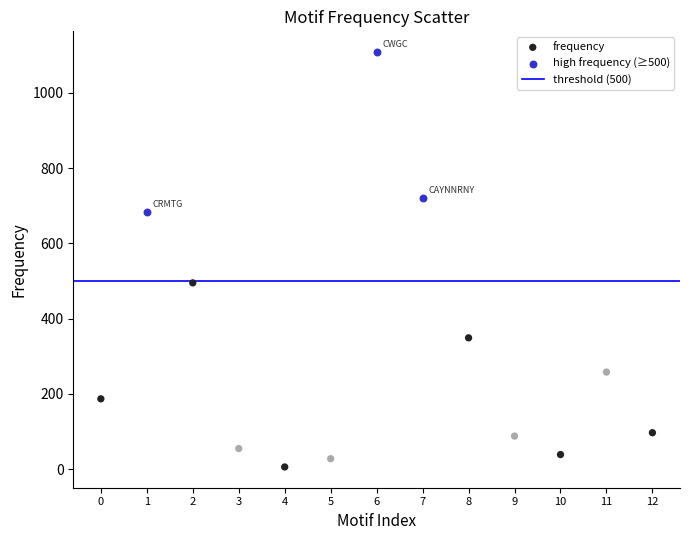

Which series reaches the minimum Y coordinate?

frequency